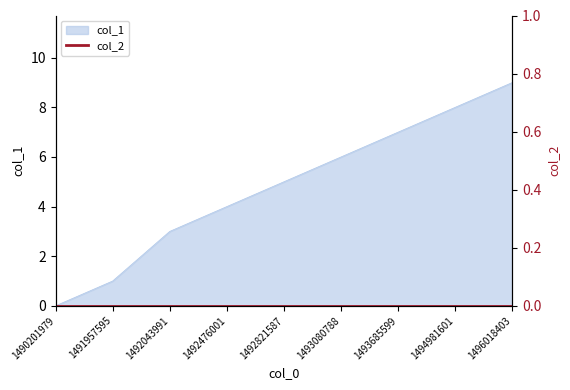

How many distinct data groups are displayed?

1